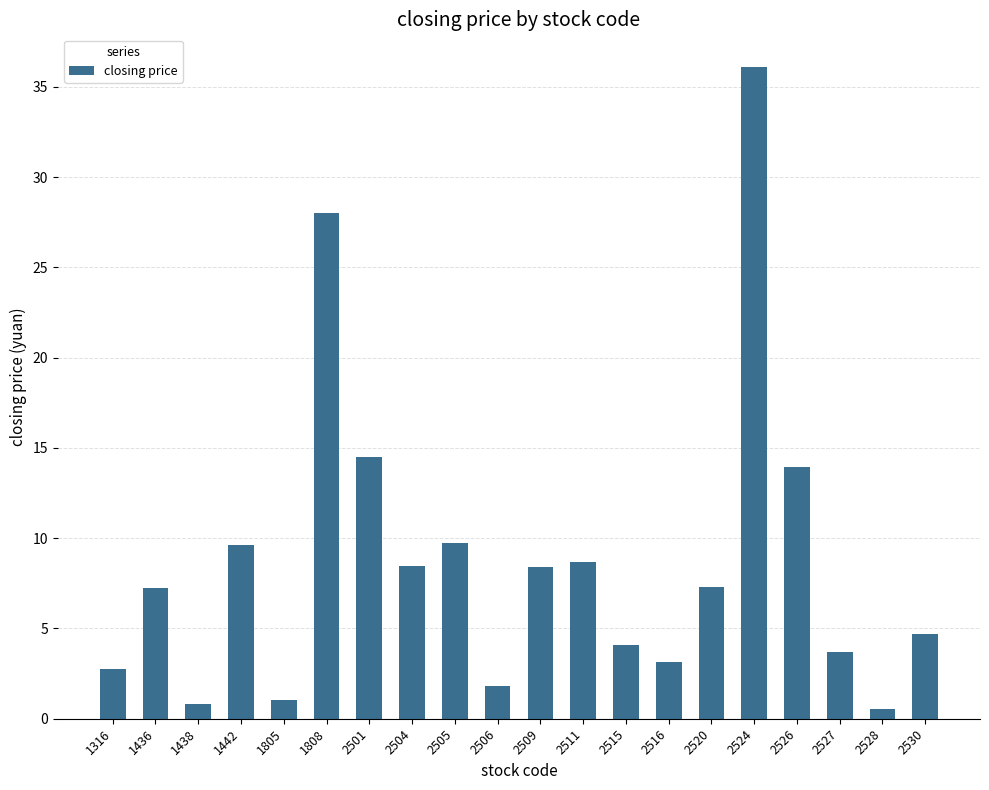

What is the change in value from 2520 to 2524?

+28.8